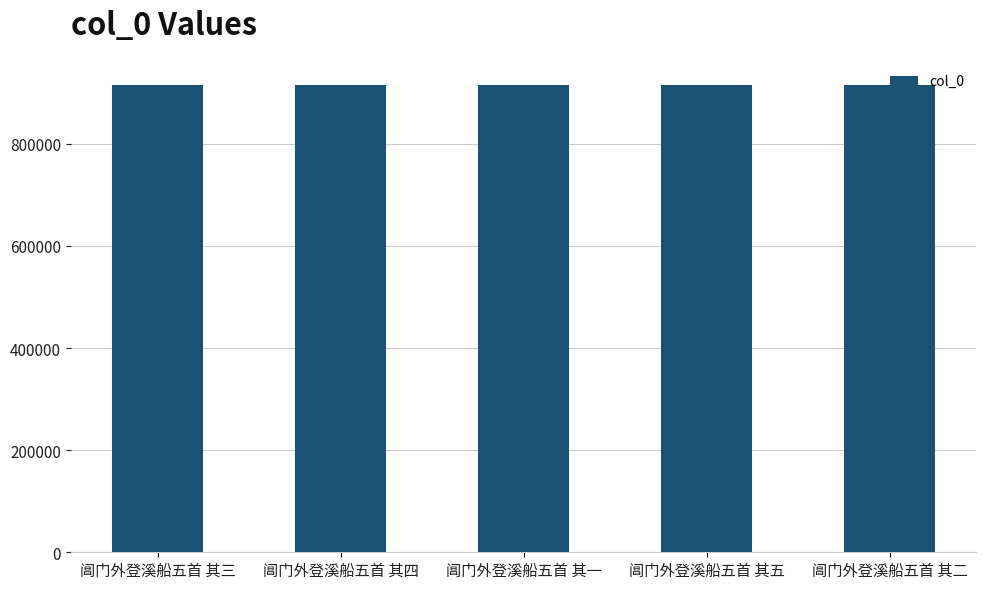

The value at 阊门外登溪船五首 其三 is 914846. True or false?

True